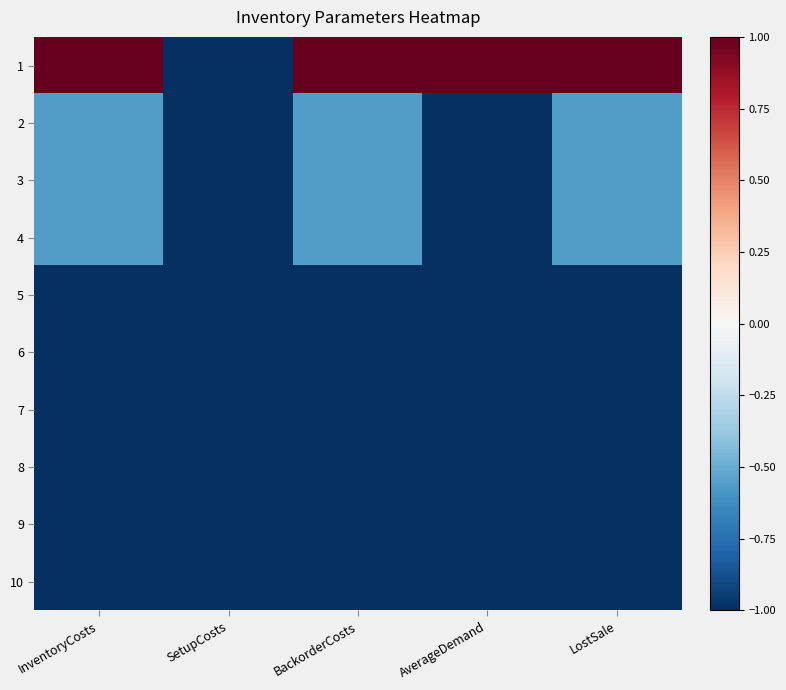

Rank the series by their maximum value, from highest to lowest.

1, 2, 3, 4, 5, 6, 7, 8, 9, 10